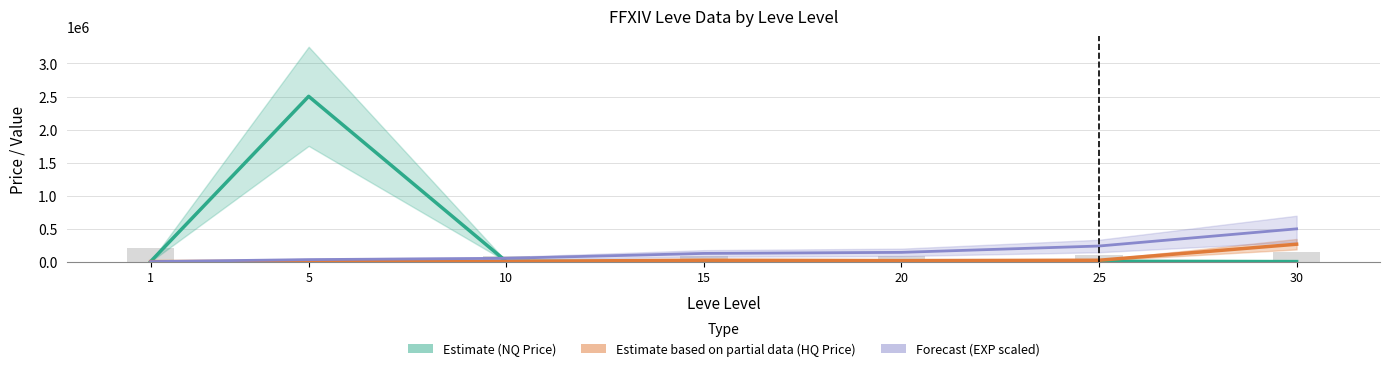

Which category has the highest value in the Estimate based on partial data (HQ Price) series?

30